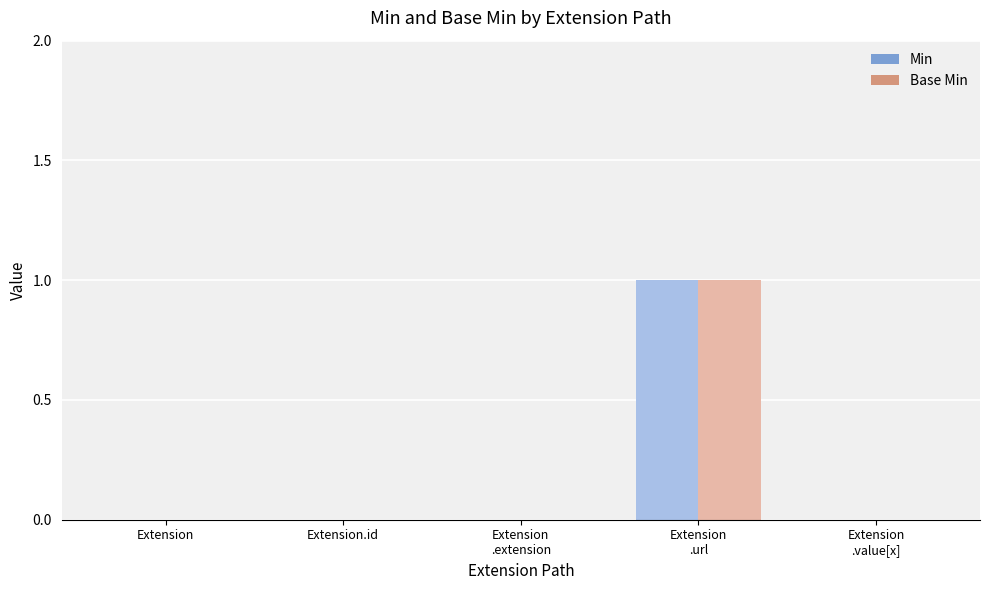

At which category is the sum across all series the highest?

Extension
.url